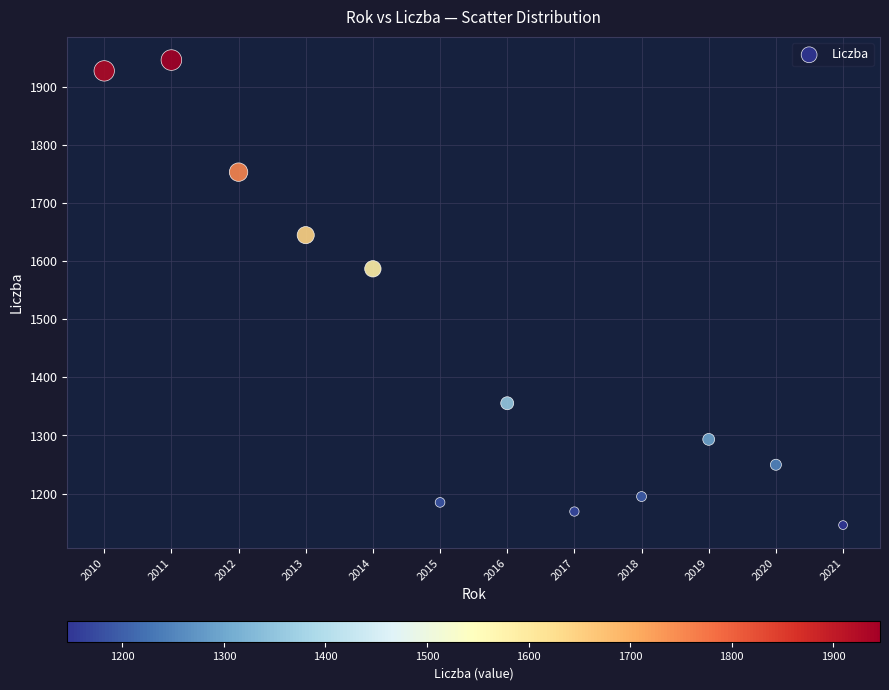

What Y value in the scatter plot is closest to 1545?

1586.7